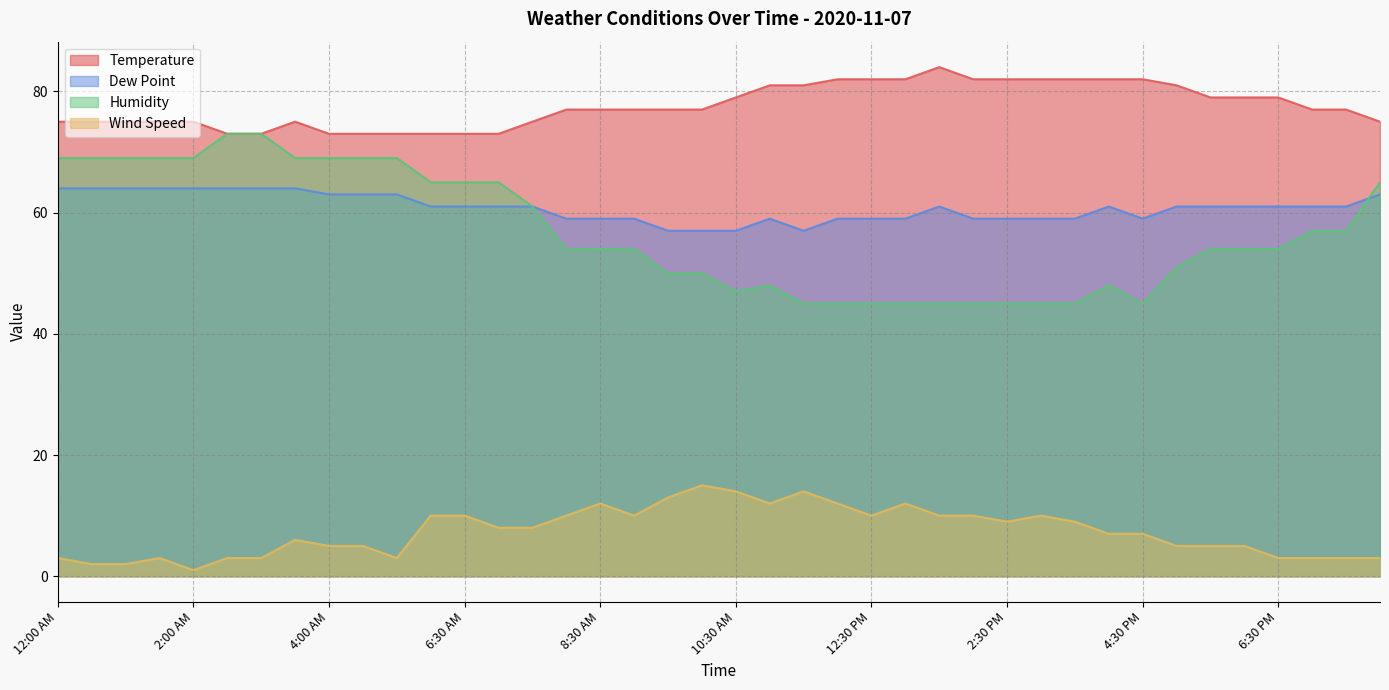

True or false: Dew Point and Temperature cross at least once.

False